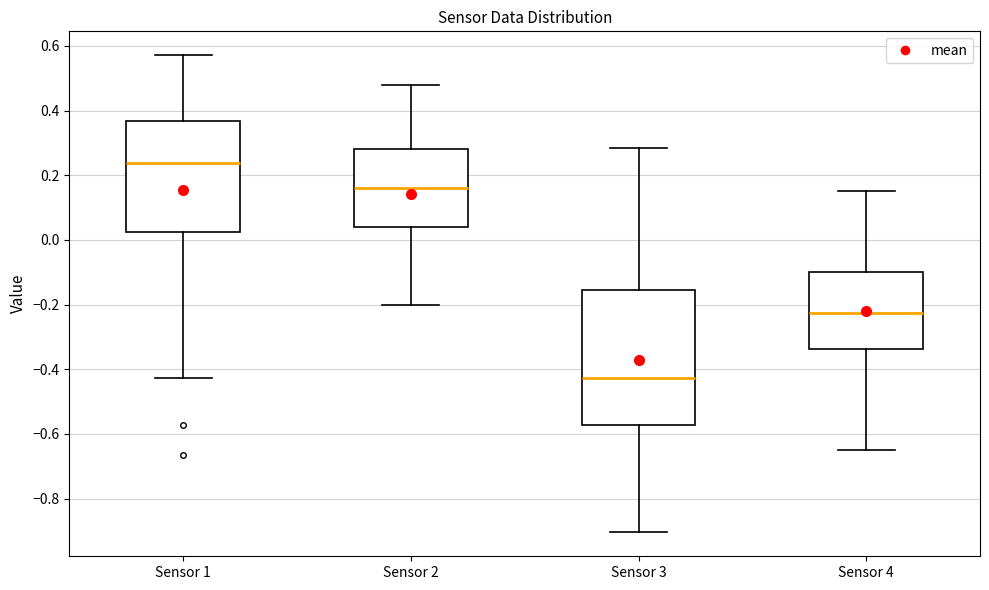

Where does the upper whisker of the box for Sensor 2 end on the y-axis? The values are not printed on the chart, so give them approximately, as read against the axis.

0.48